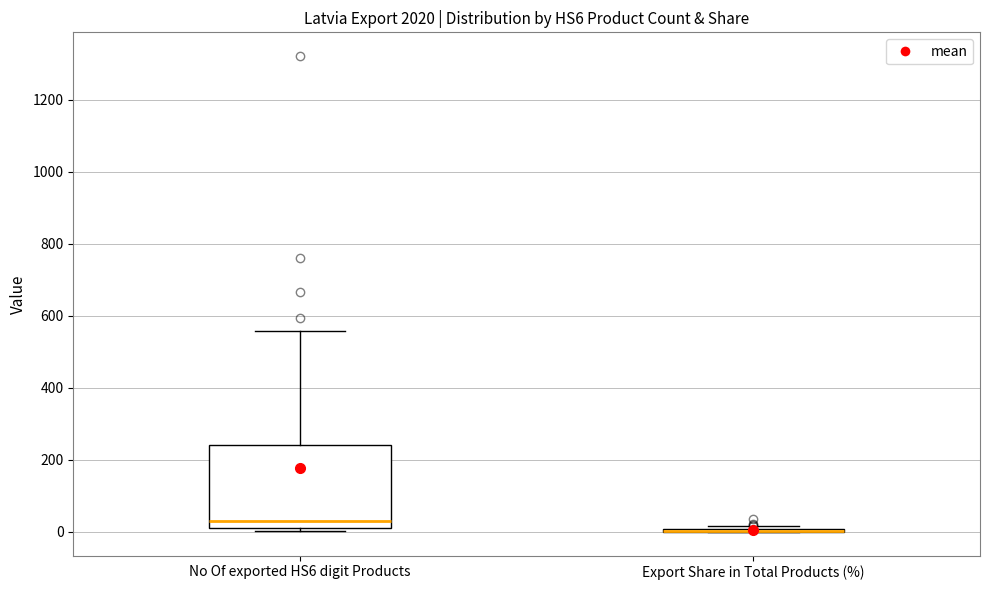

Reading left to right, transcribe this box plot: for each box, give where its median line is, the range the box spans, and where its two whiskers end, as read against the y-axis. The values are not printed on the chart, so give them approximately, as read against the axis.

No Of exported HS6 digit Products: median 40, box 20 to 240, whiskers 0 to 560
Export Share in Total Products (%): box collapsed to a line at 0, whiskers 0 to 20